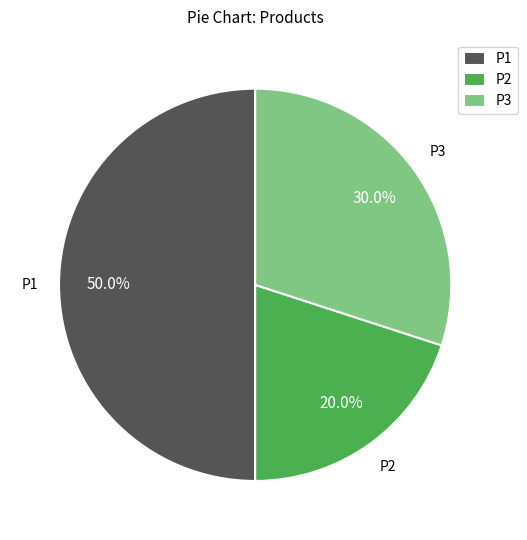

What percentage is the P1 slice, to the nearest percent?

50%